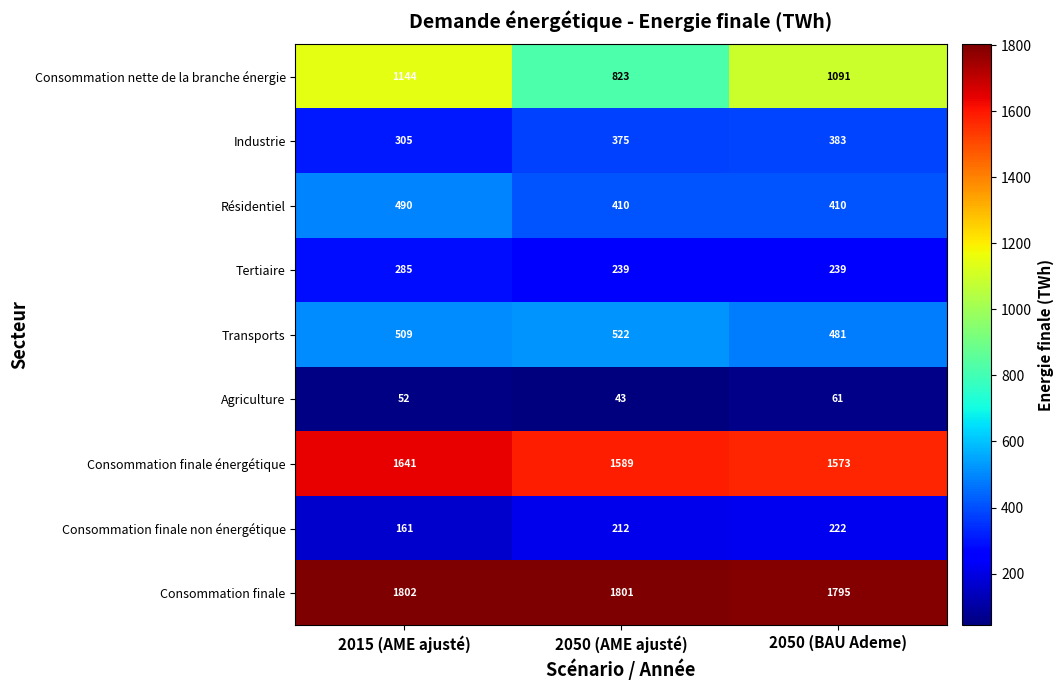

Is it true that Industrie equals 375 at 2050 (AME ajusté)?

True